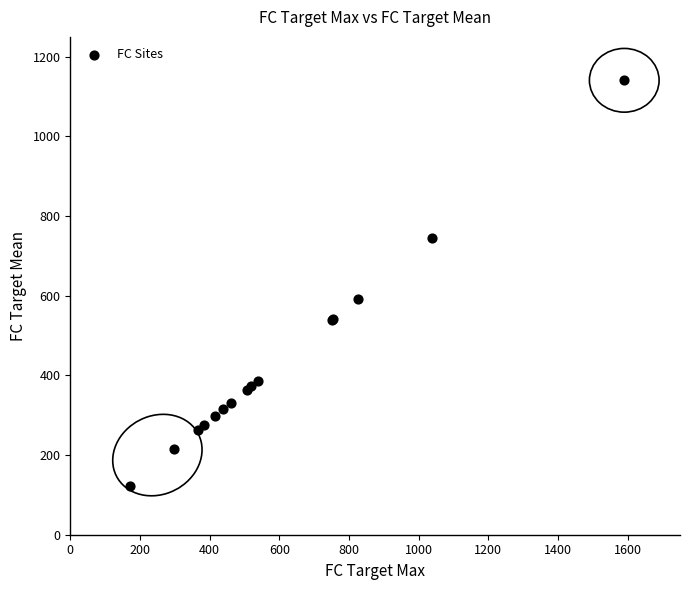

What Y value in the scatter plot is closest to 632?

592.1